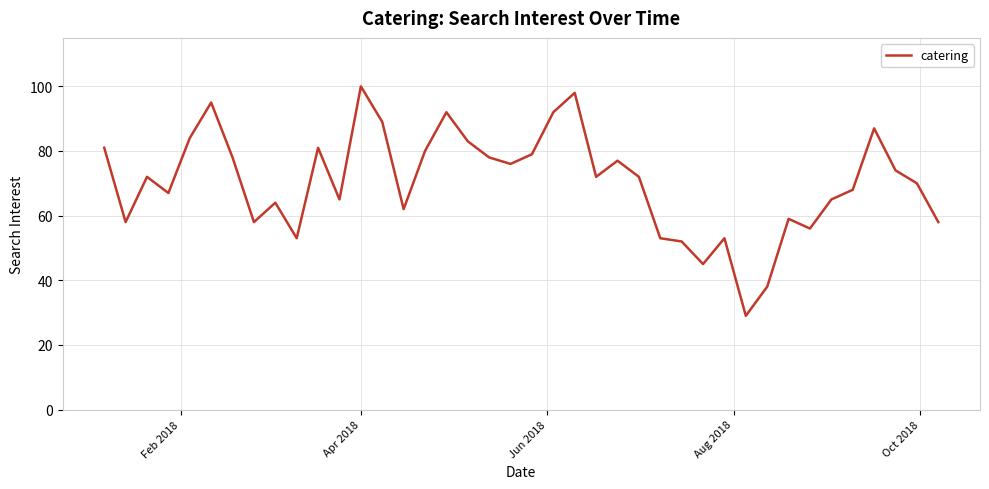

Reading left to right, extract all data points from this chart.

81	58	72	67	84	95	78	58	64	53	81	65	100	89	62	80	92	83	78	76	79	92	98	72	77	72	53	52	45	53	29	38	59	56	65	68	87	74	70	58